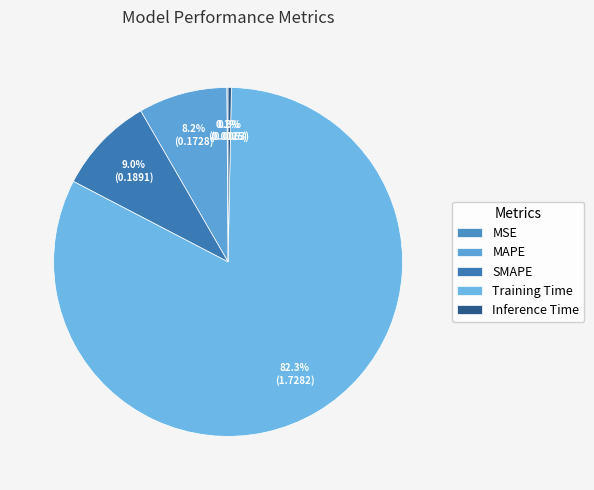

Which category accounts for the majority?

Training Time